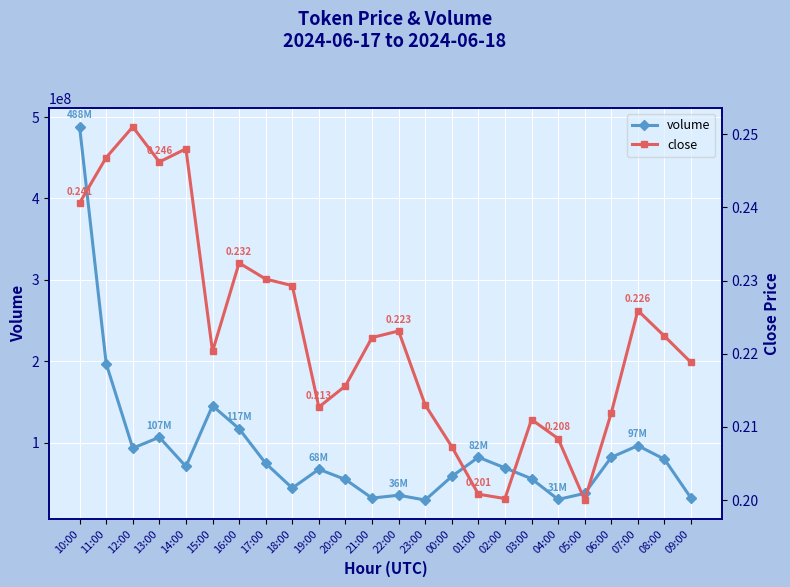

Rank the series at 23:00 from lowest to highest value.

close, volume